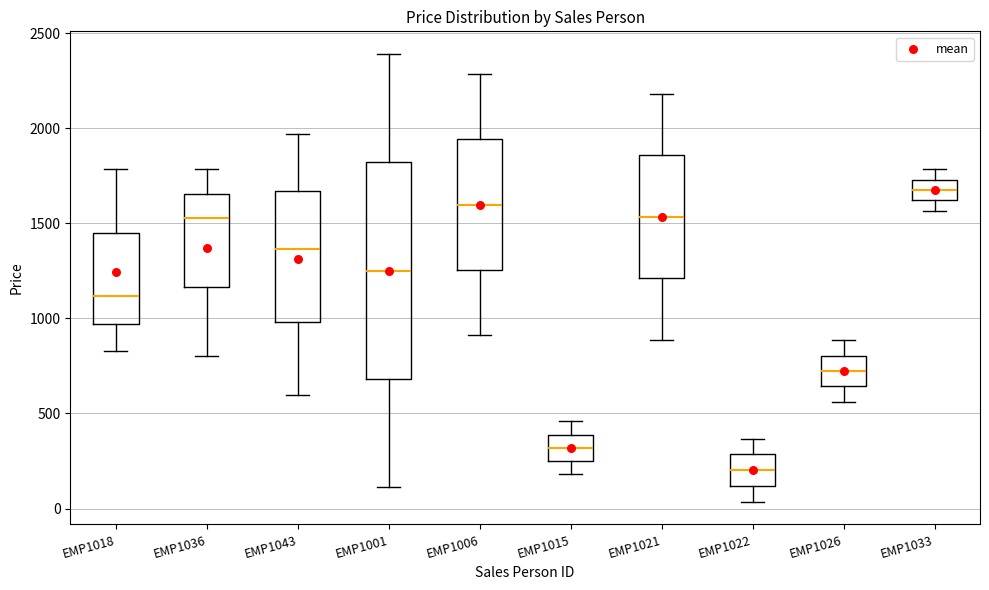

Reading left to right, transcribe this box plot: for each box, give where its median line is, the range the box spans, and where its two whiskers end, as read against the y-axis. The values are not printed on the chart, so give them approximately, as read against the axis.

EMP1018: median 1100, box 950 to 1450, whiskers 850 to 1800
EMP1036: median 1550, box 1150 to 1650, whiskers 800 to 1800
EMP1043: median 1350, box 1000 to 1650, whiskers 600 to 1950
EMP1001: median 1250, box 700 to 1800, whiskers 100 to 2400
EMP1006: median 1600, box 1250 to 1950, whiskers 900 to 2300
EMP1015: median 300, box 250 to 400, whiskers 200 to 450
EMP1021: median 1550, box 1200 to 1850, whiskers 900 to 2200
EMP1022: median 200, box 100 to 300, whiskers 50 to 350
EMP1026: median 700, box 650 to 800, whiskers 550 to 900
EMP1033: median 1650, box 1600 to 1750, whiskers 1550 to 1800